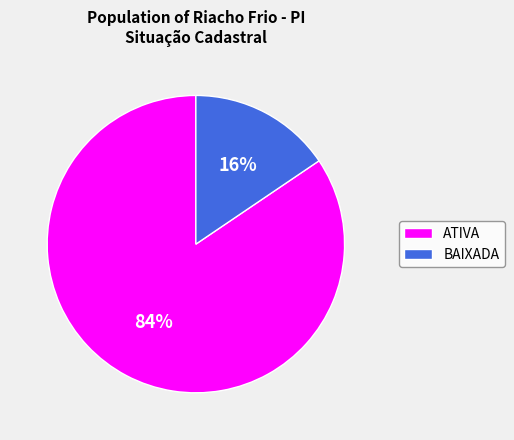

Between ATIVA and BAIXADA, which is larger?

ATIVA